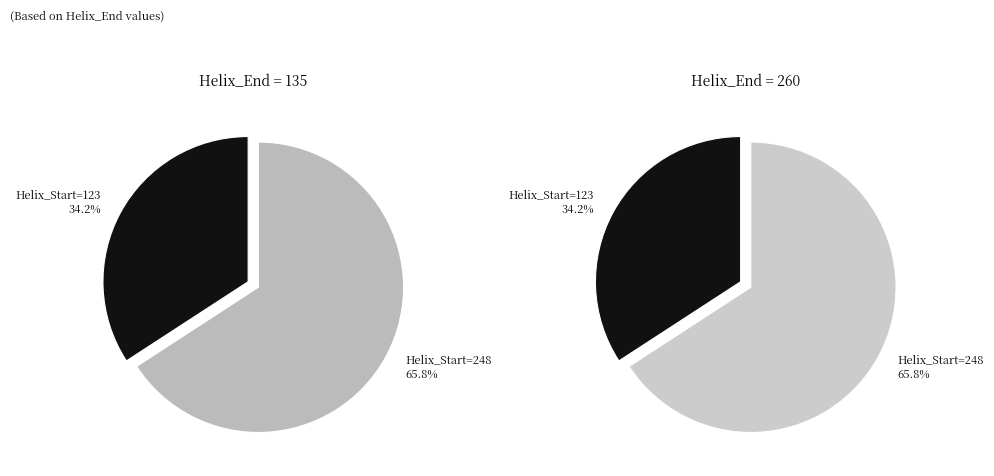

Do 123 and 248 together represent more than half of the pie?

Yes